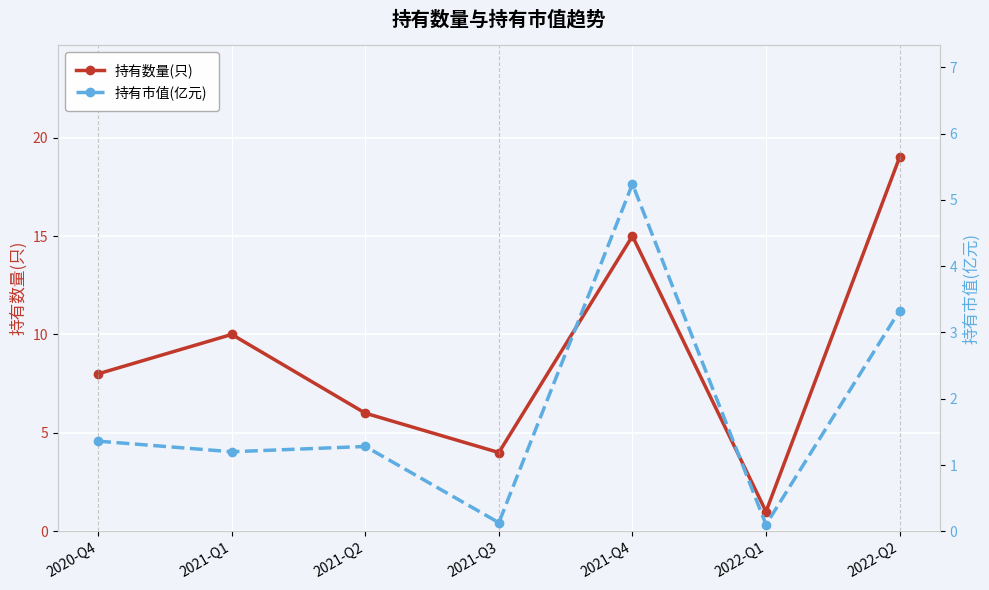

Count the number of data series in this chart.

2